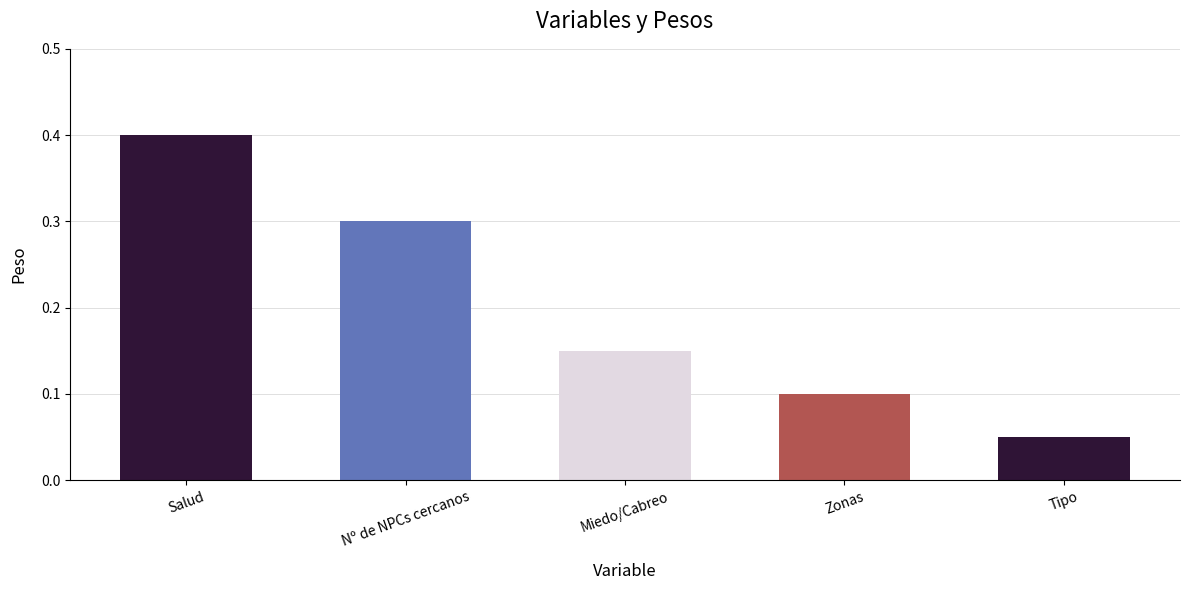

What position from the left is Zonas?

4